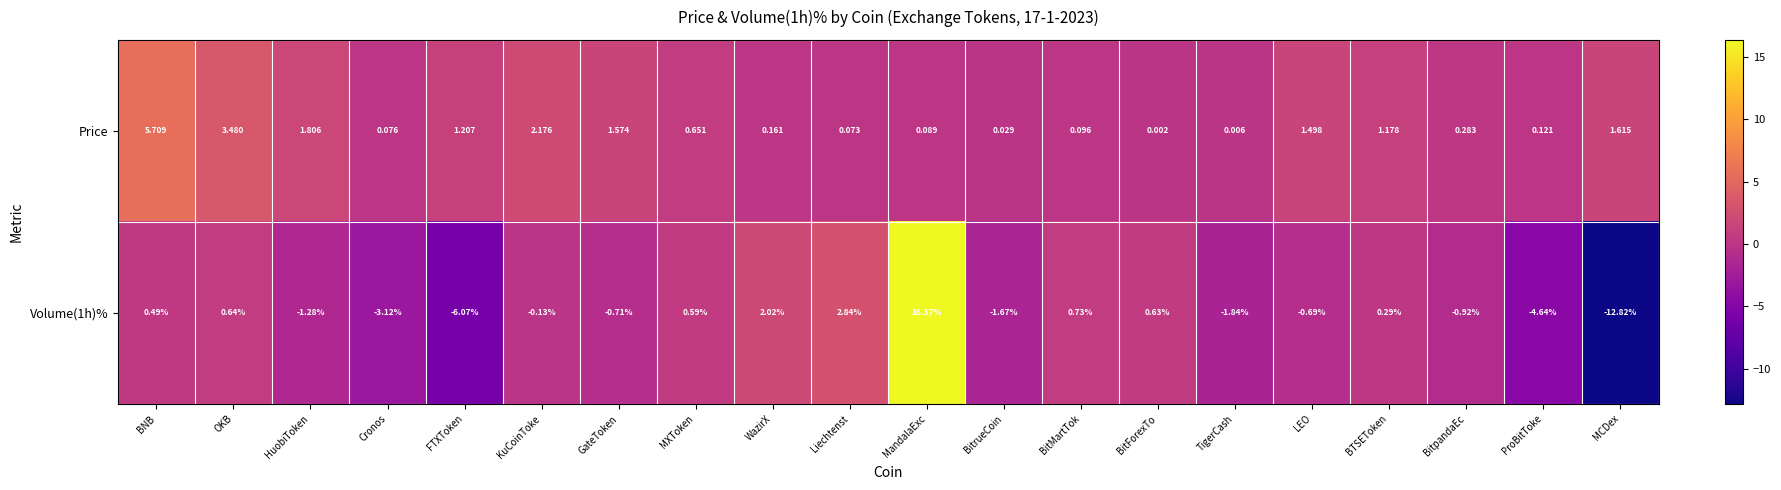

Which label corresponds to the smallest value in the chart?

MCDex